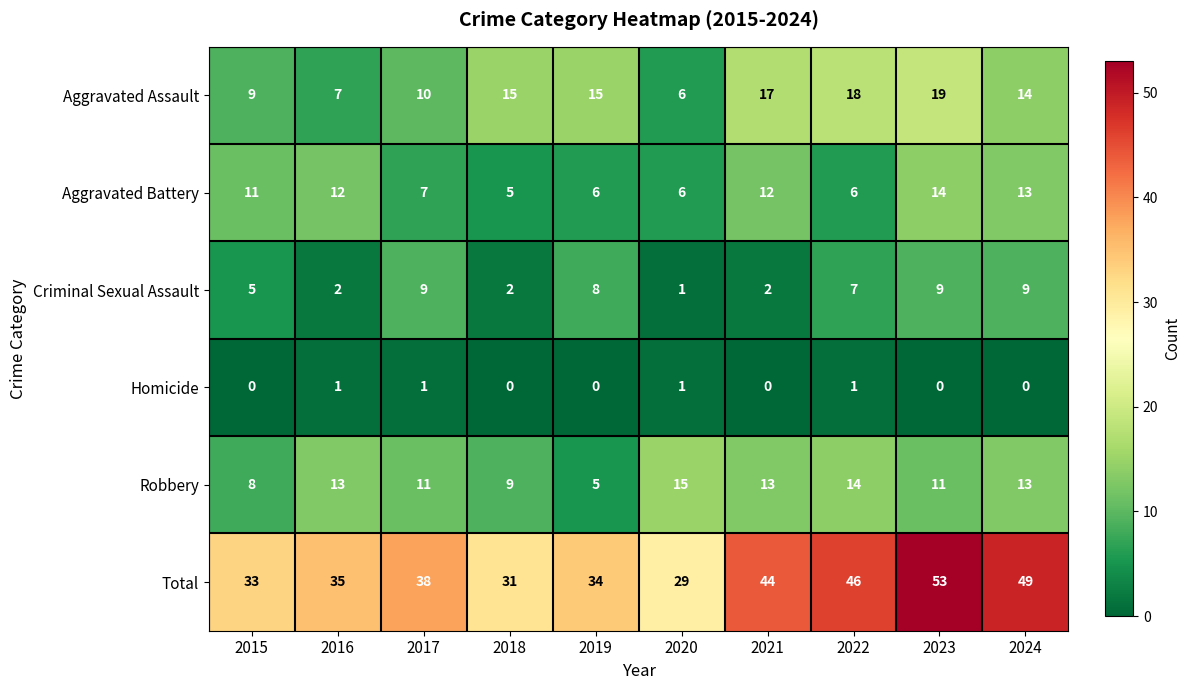

What is the spread (max minus min) of values at 2020?

28